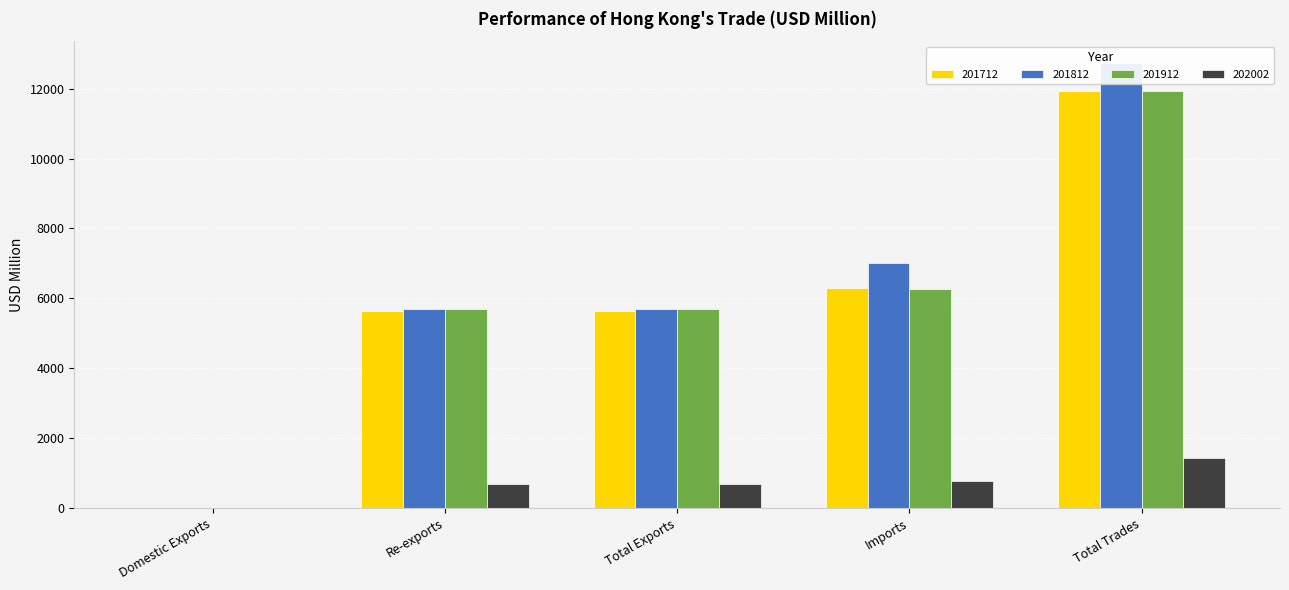

At which category is the sum across all series the highest?

Total Trades